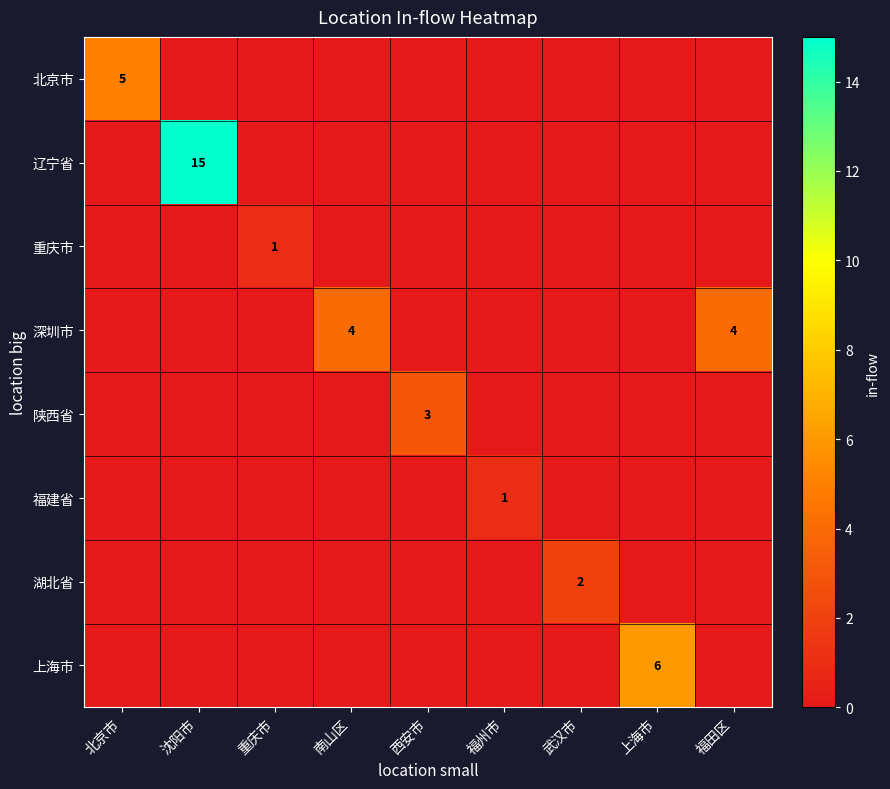

What is the difference between the highest and lowest values at 上海市?

6